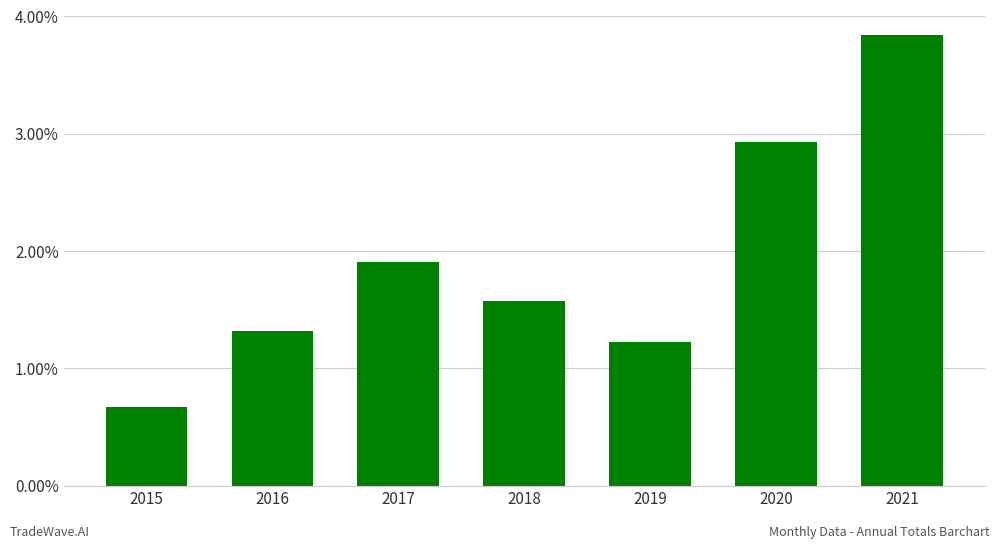

Which label corresponds to the largest value in the chart?

2021